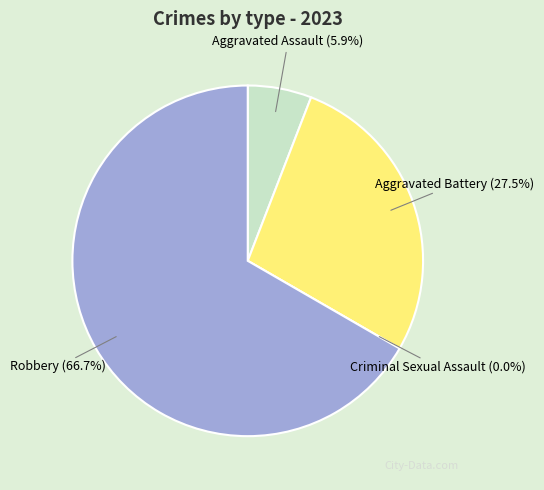

Combined, what portion of the pie is Aggravated Assault and Aggravated Battery?

33.3%